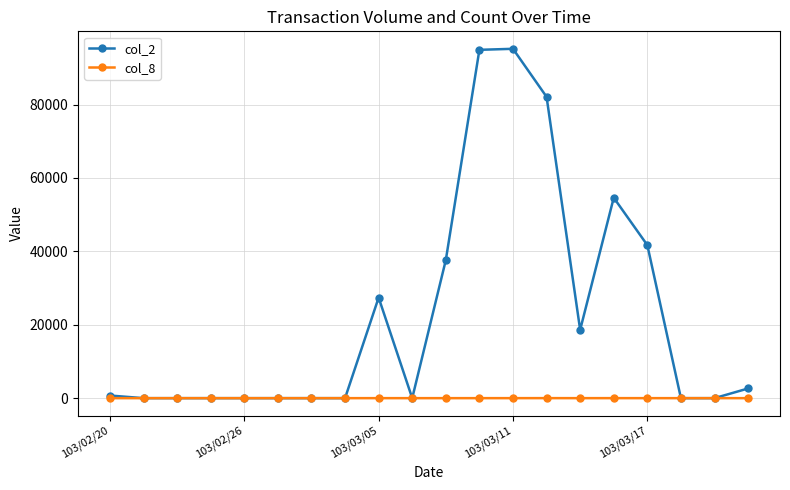

How many col_8 values are between 0 and 2?

16